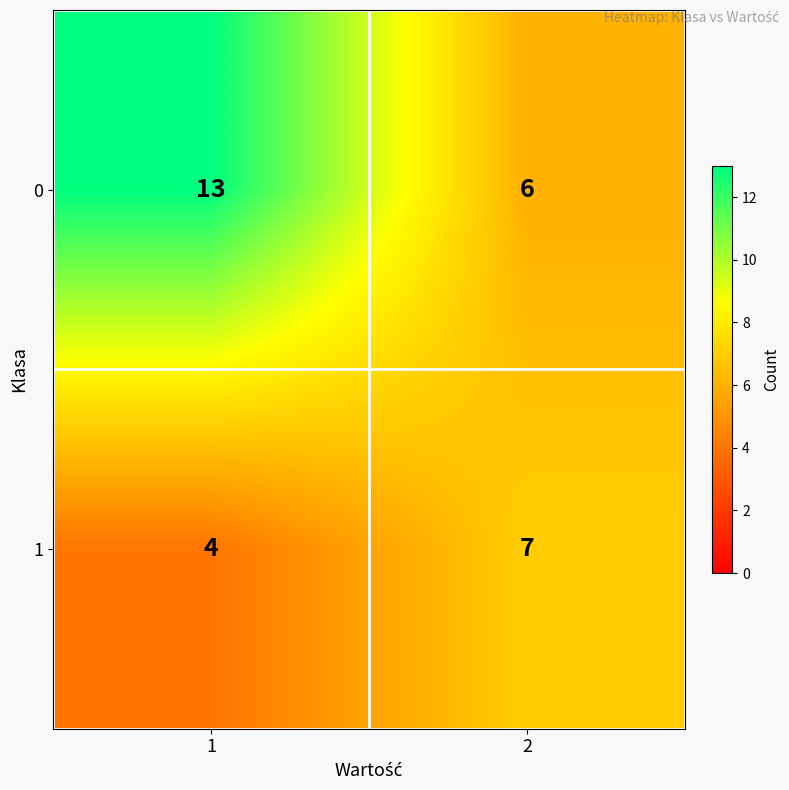

What is the maximum value shown in the chart?

13